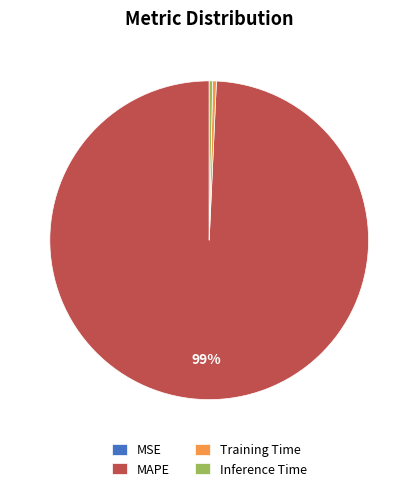

Which has a higher value, MAPE or Inference Time?

MAPE